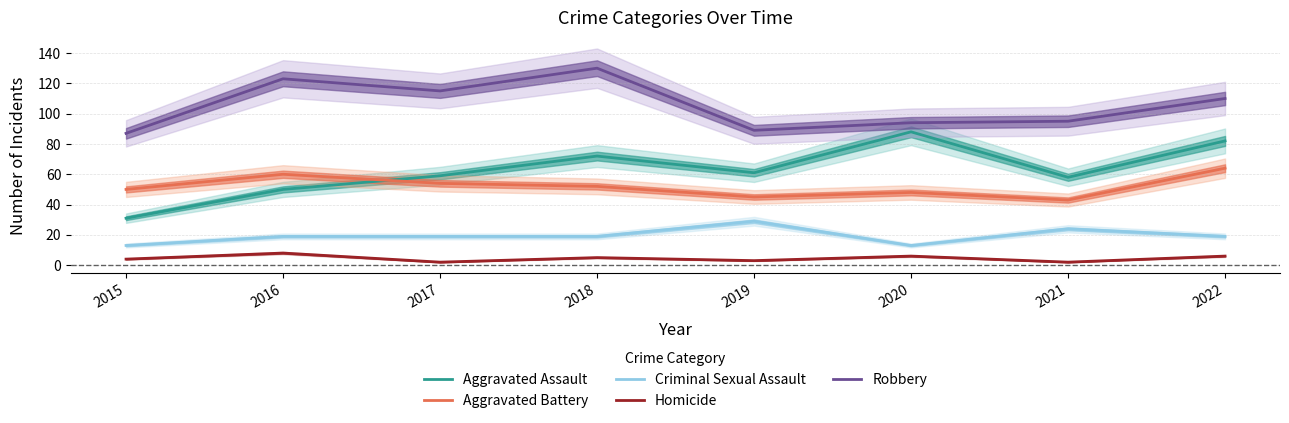

The Robbery series shows 89 at 2019. True or false?

True